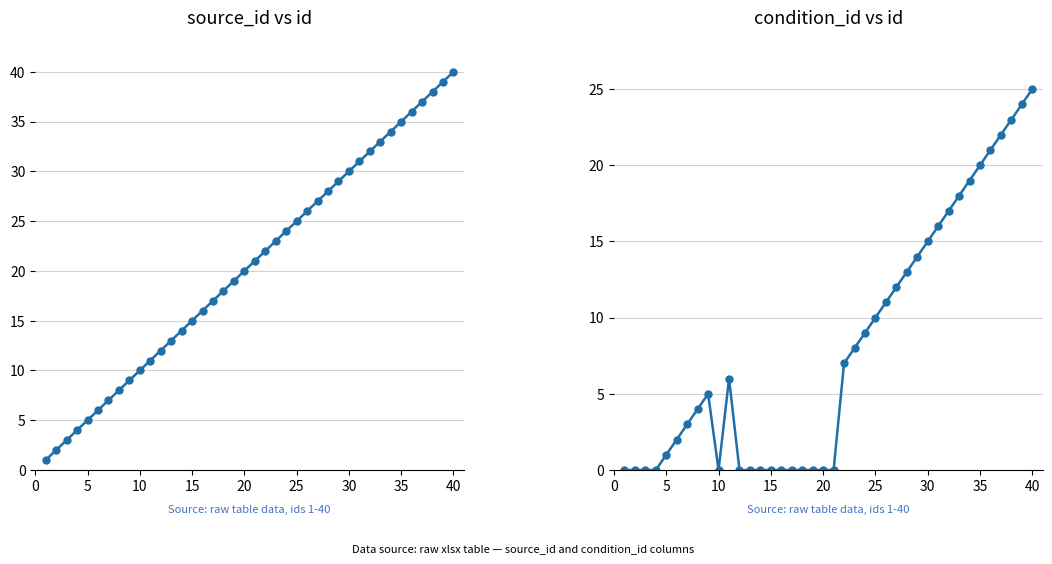

How many lines are shown in the chart?

2